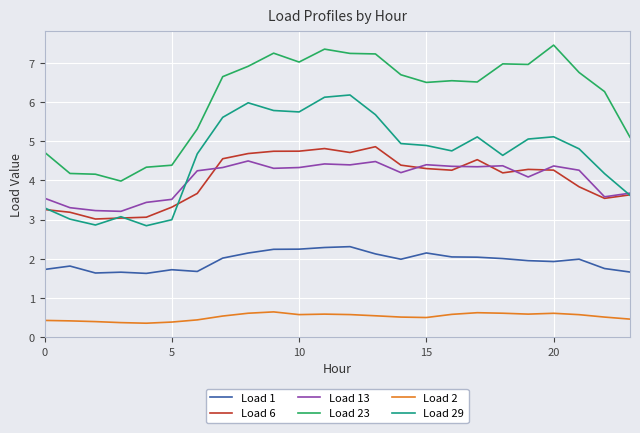

What is the difference between the second highest and minimum values in the Load 1 series?

0.7